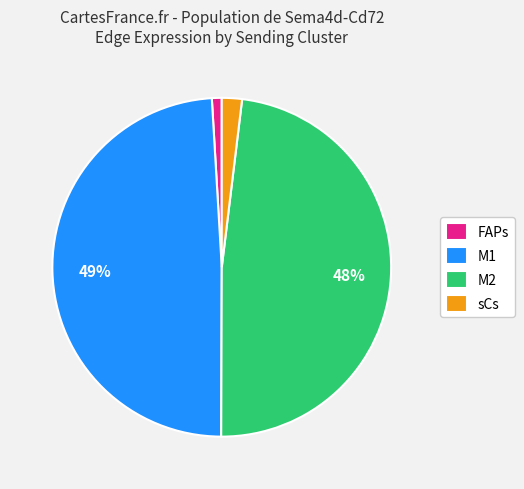

What percentage is the sCs slice, to the nearest percent?

2%